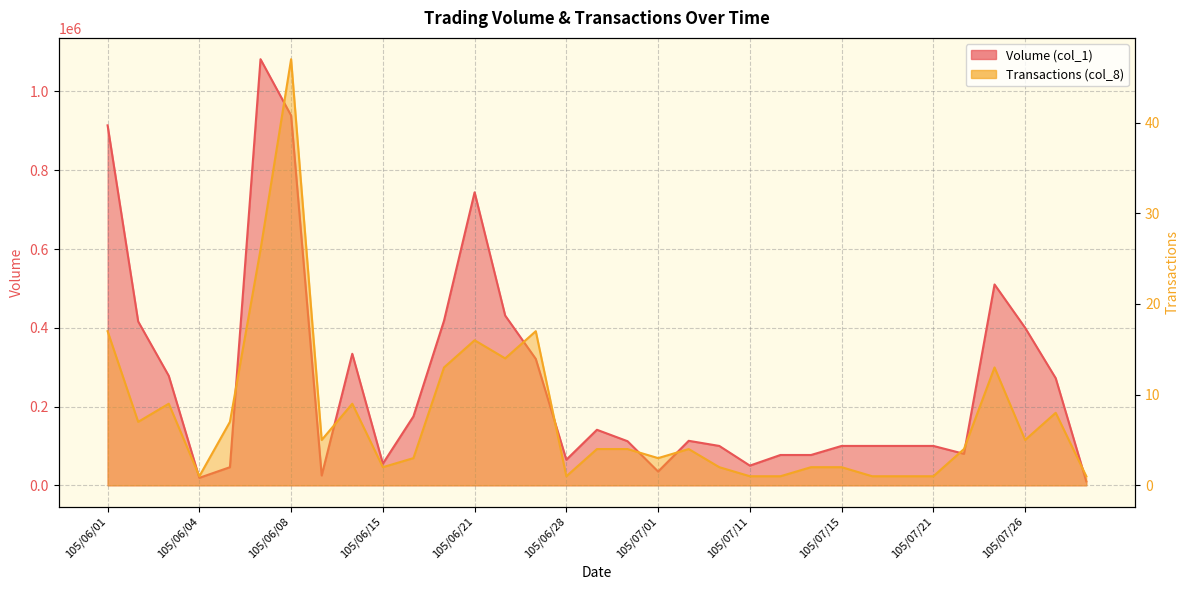

What is the average value of the Transactions (col_8) series?

8